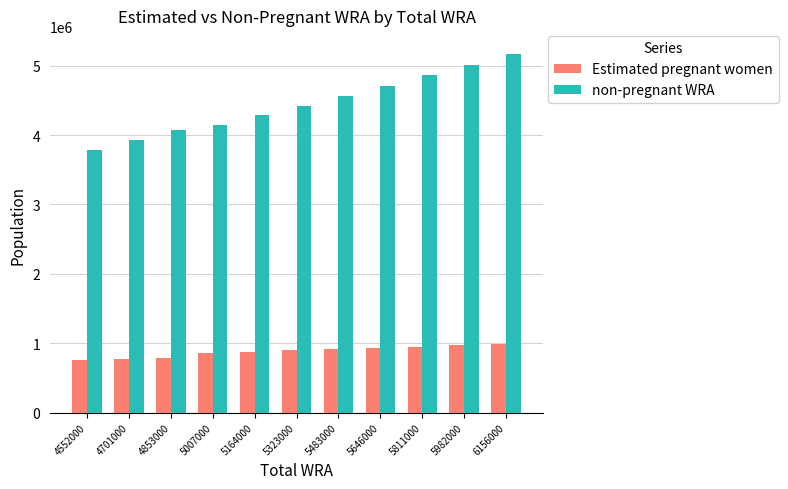

How many bars are there in each group?

2